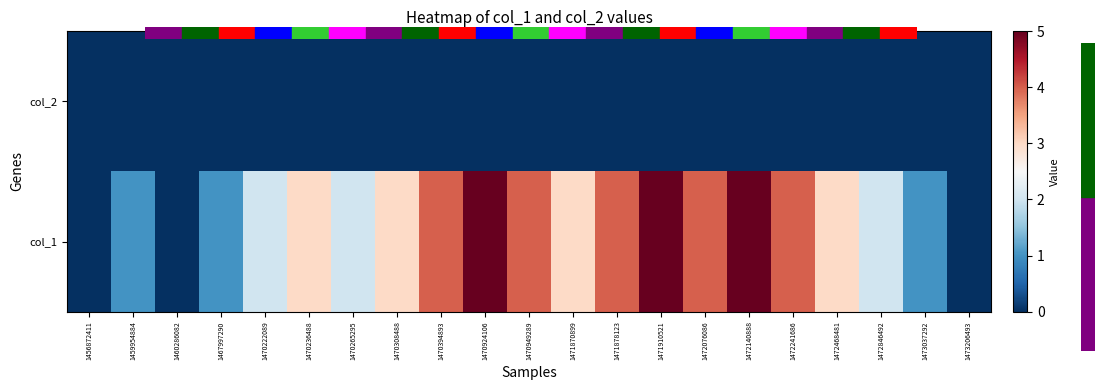

Rank the series by their average value, from lowest to highest.

col_2, col_1